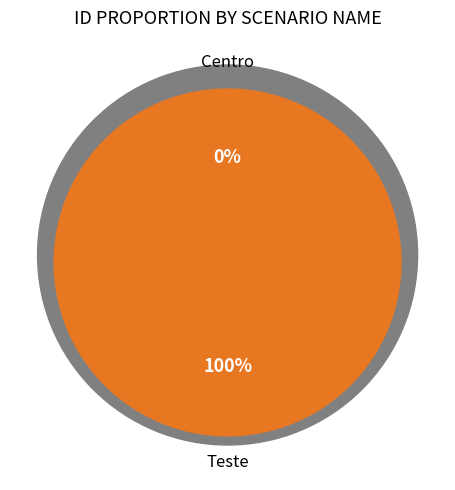

Rank the categories by value from highest to lowest.

Teste, Centro